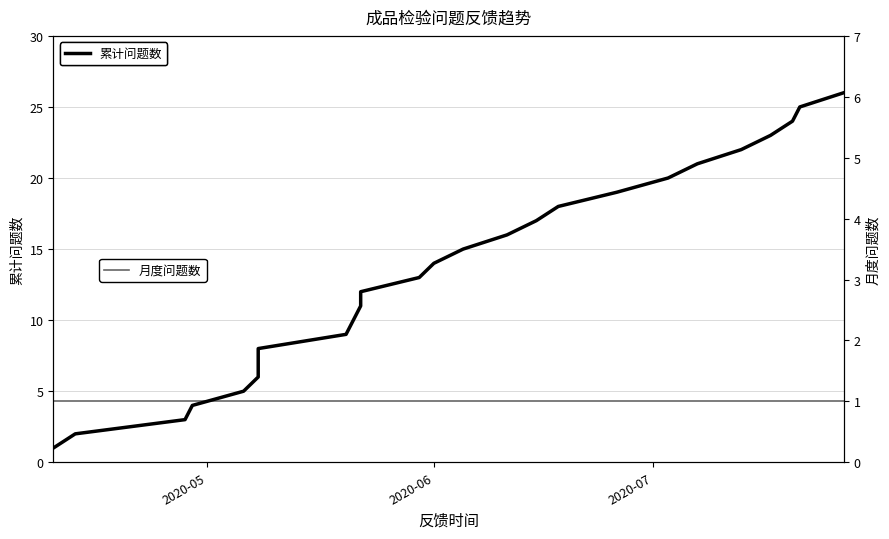

How many lines are shown in the chart?

2